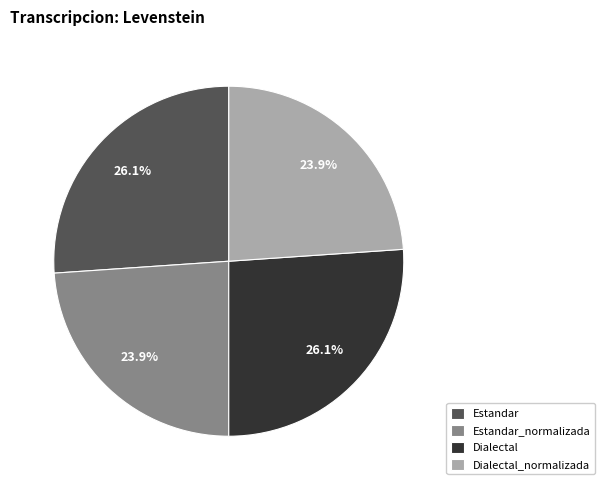

Between Dialectal_normalizada and Dialectal, which is larger?

Dialectal